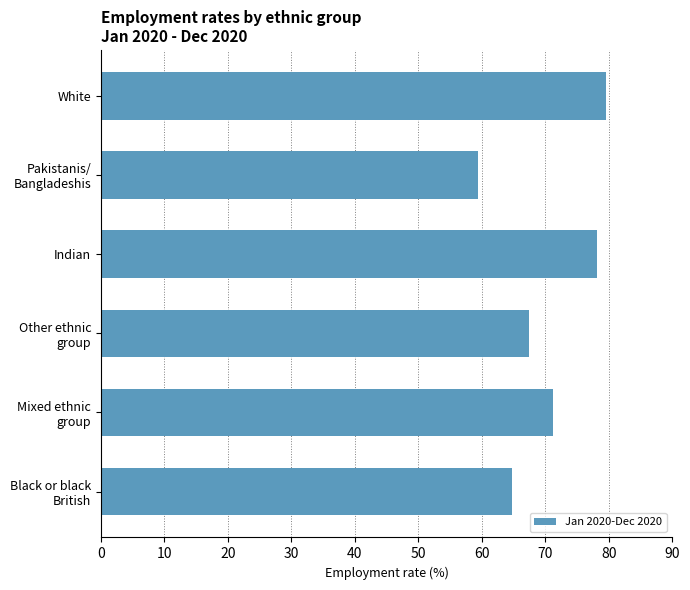

Reading top to bottom, list all the values displayed in this chart.

79.5	59.4	78.2	67.5	71.2	64.7